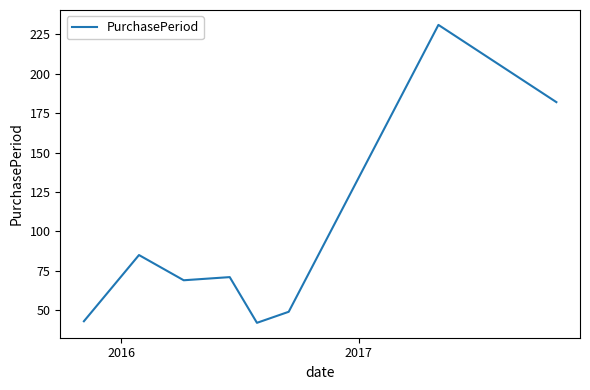

How many interior local peaks (higher than both neighbors) does the data have?

3